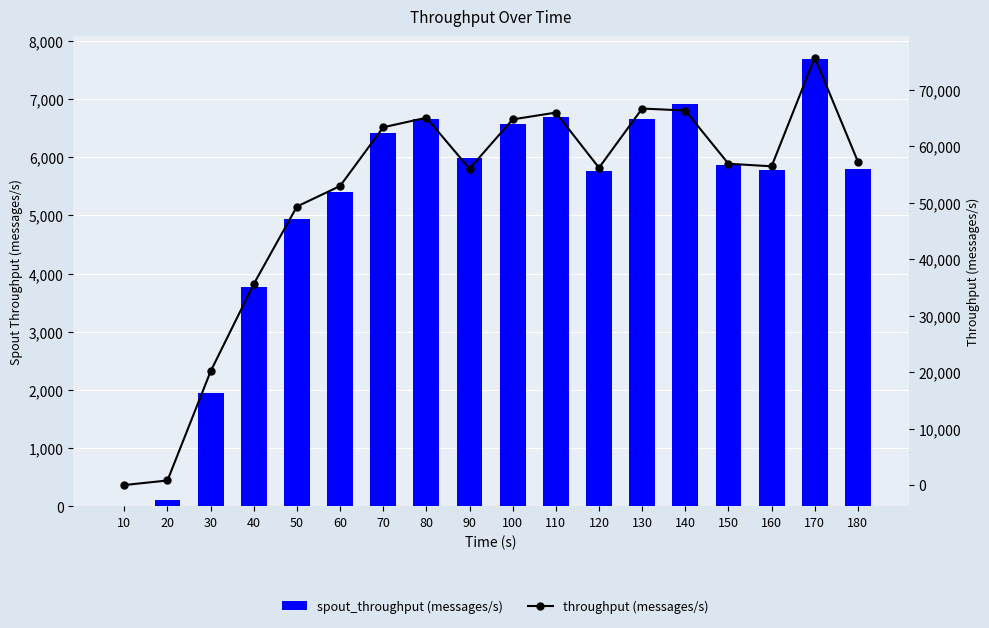

Between 120 and 30, which is larger?

120